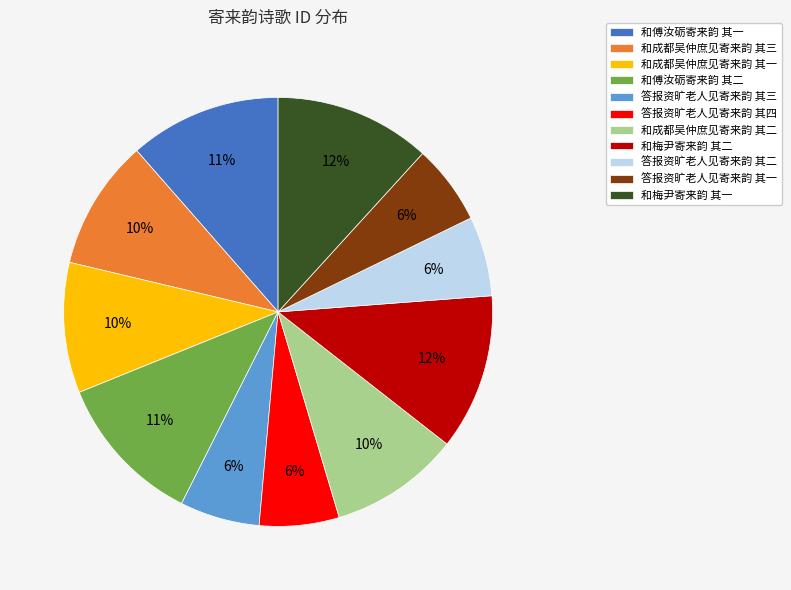

Is the sum of 答报资旷老人见寄来韵 其二 and 和梅尹寄来韵 其一 greater than half?

No